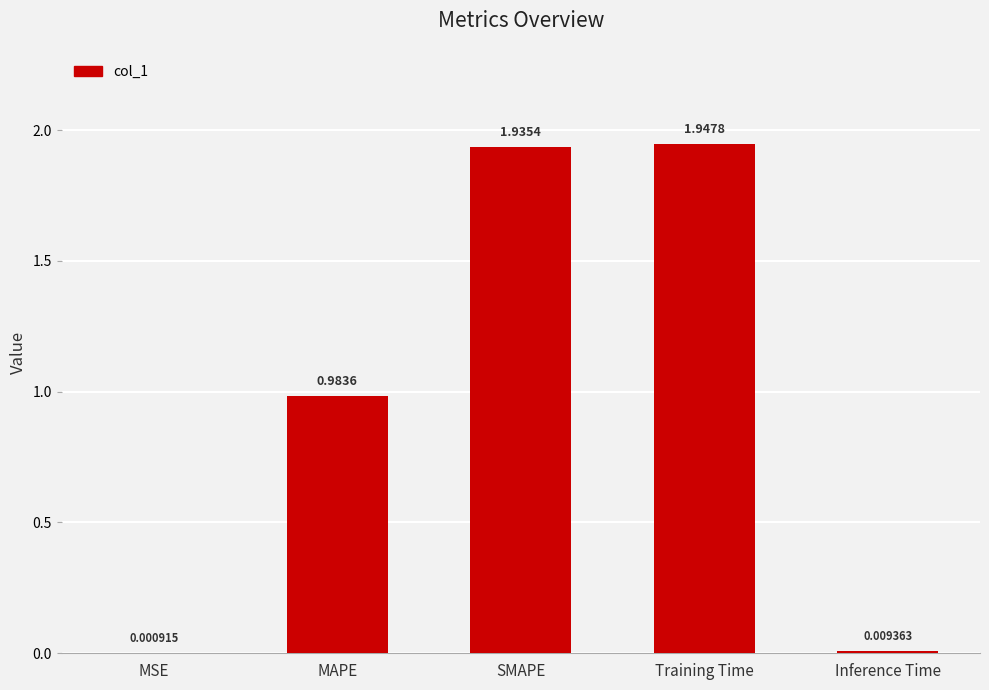

What is the sum of all values?

4.9